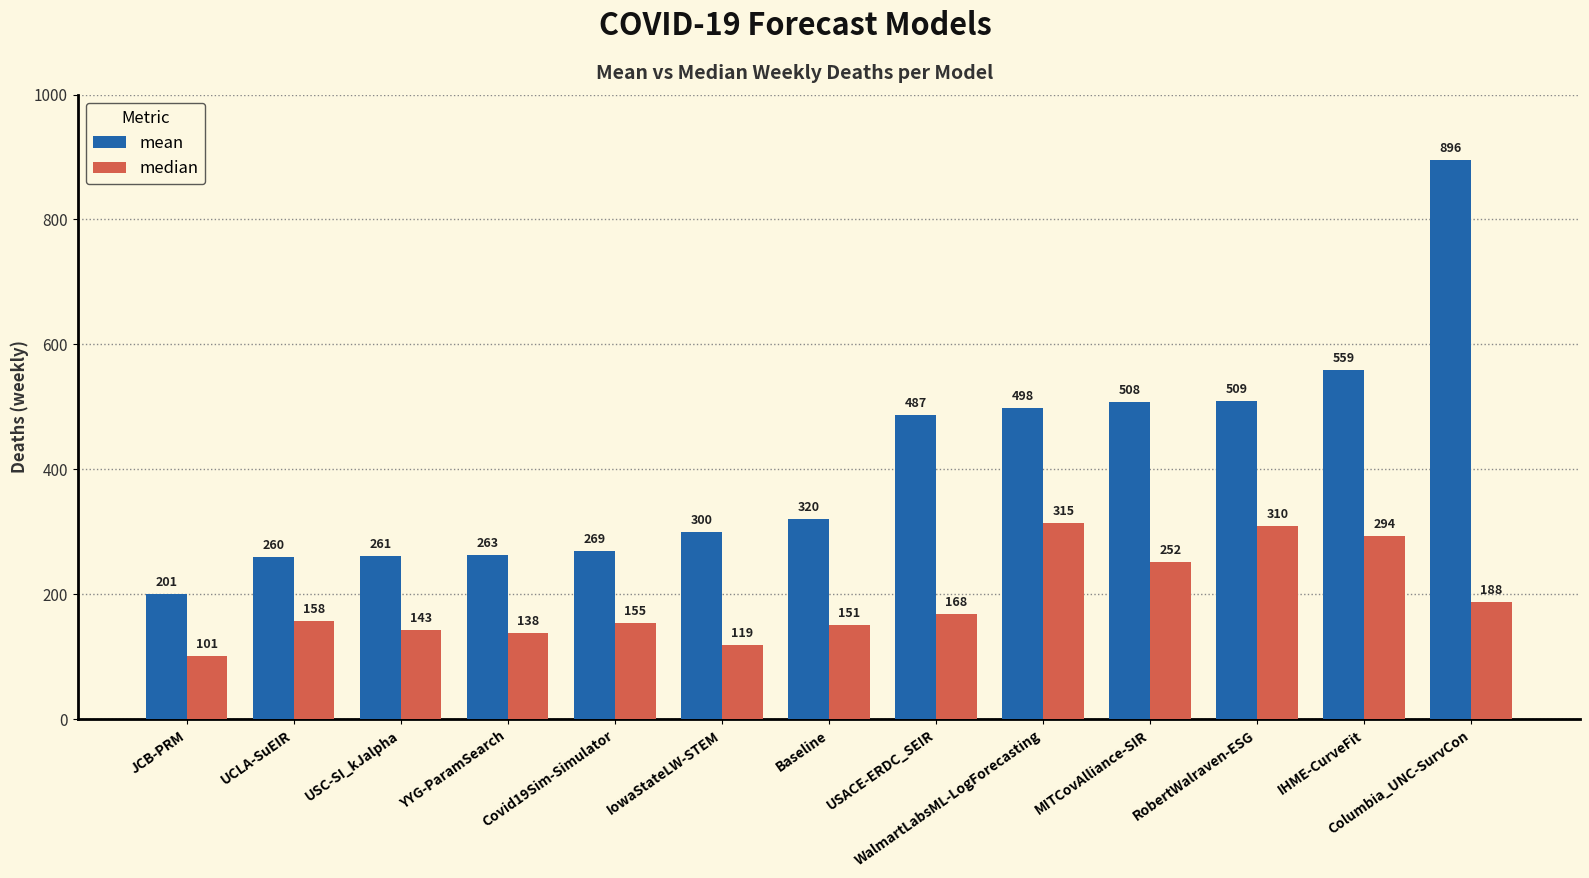

The mean series shows 355.9 at Covid19Sim-Simulator. True or false?

False